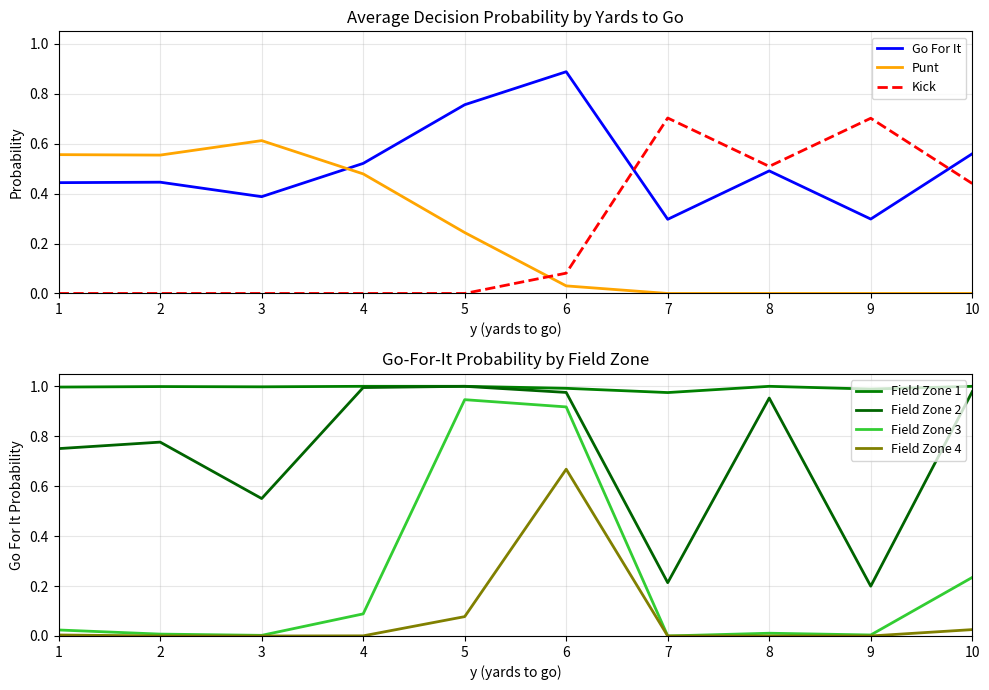

True or false: Punt has a value of 0.2 at 2.

False